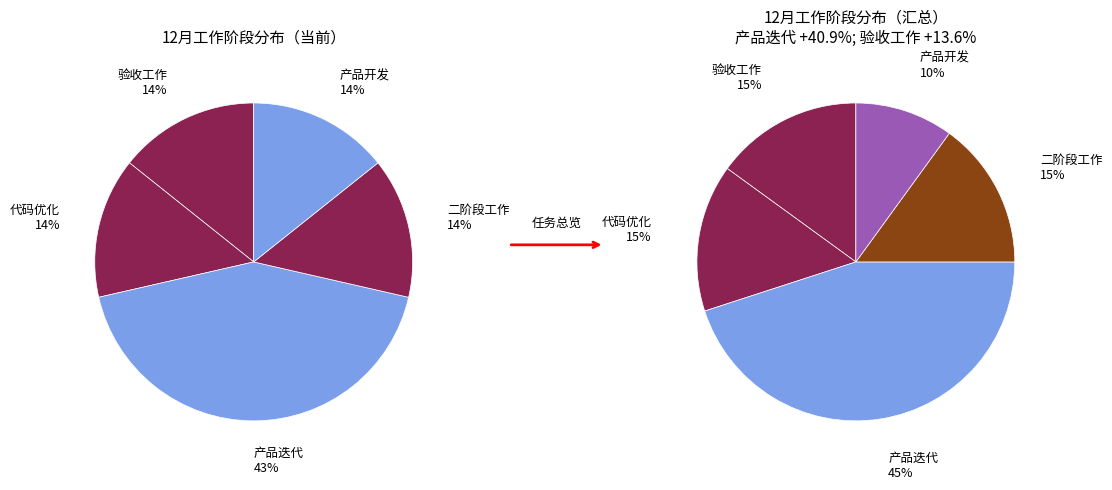

To the nearest percent, what percentage of the pie is 产品开发?

14%